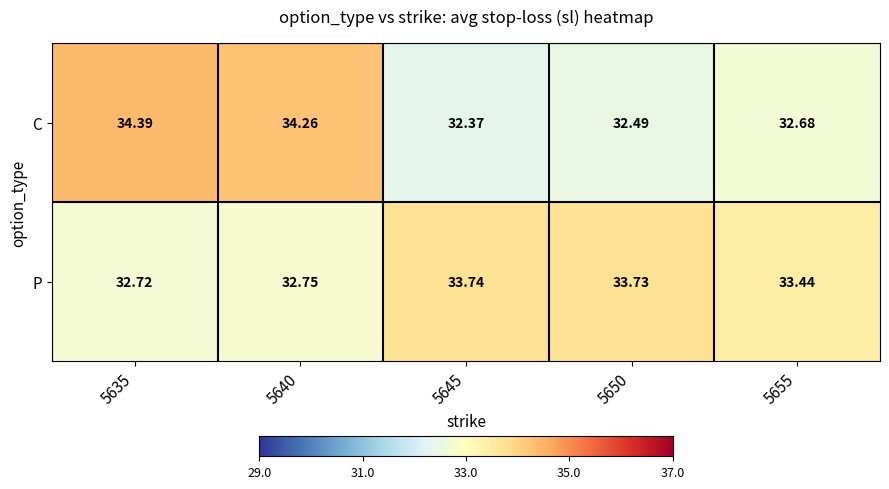

Which series has the largest total across all categories?

P